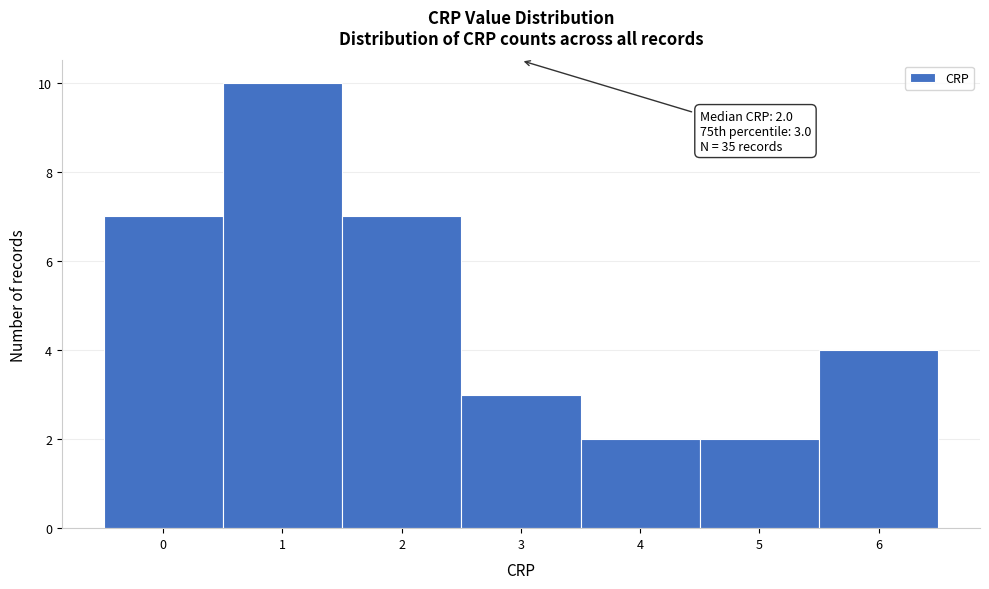

Which range on the x-axis has the tallest bar?

0.5 to 1.5